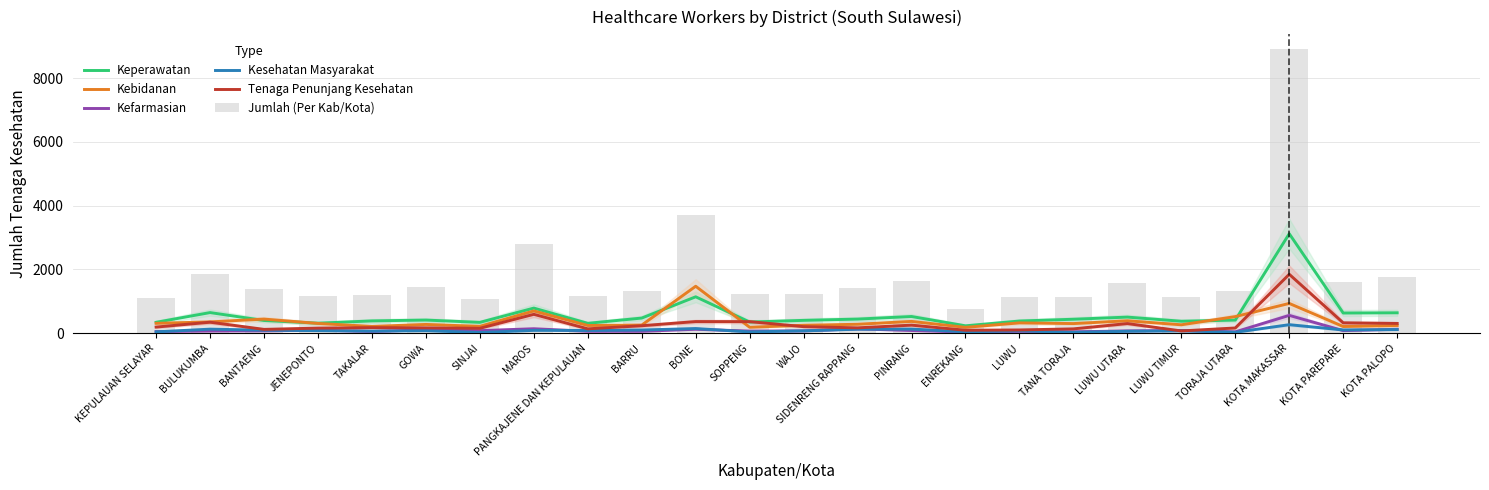

Is it true that Jumlah (Per Kab/Kota) equals 448 at LUWU?

False